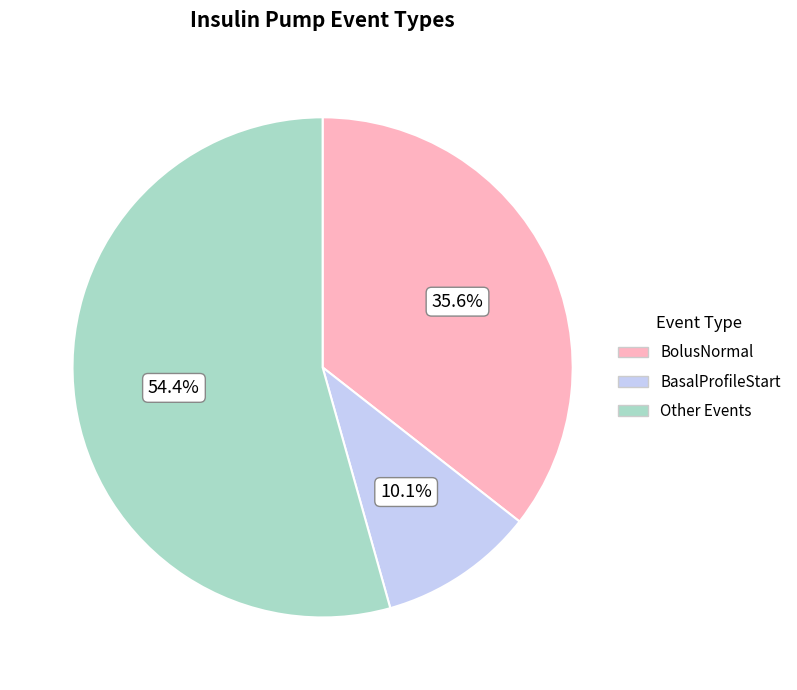

Does BolusNormal represent more than half of the total?

No